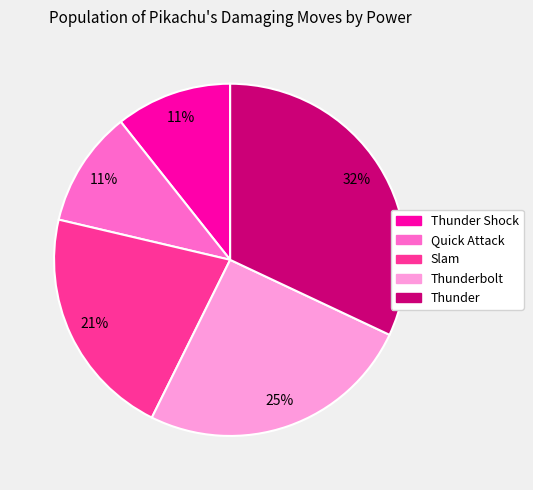

How many segments does this pie chart have?

5